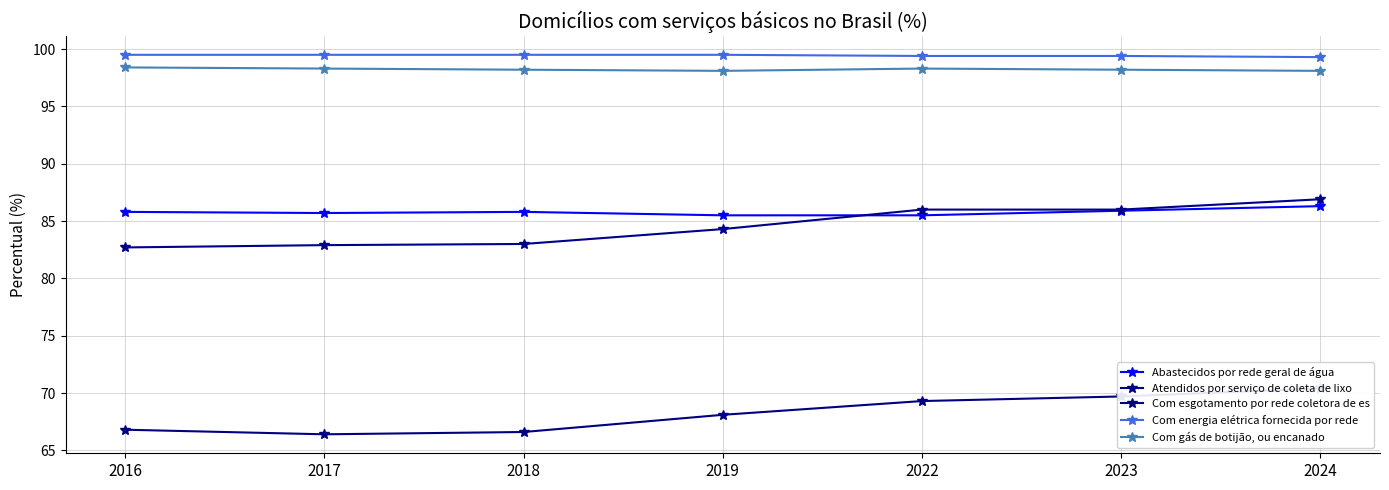

What is the maximum value shown in the chart?

99.5